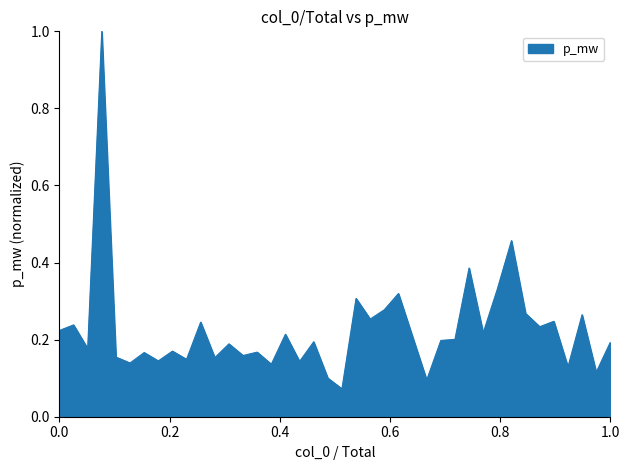

What is the difference between the maximum and minimum values?

0.9